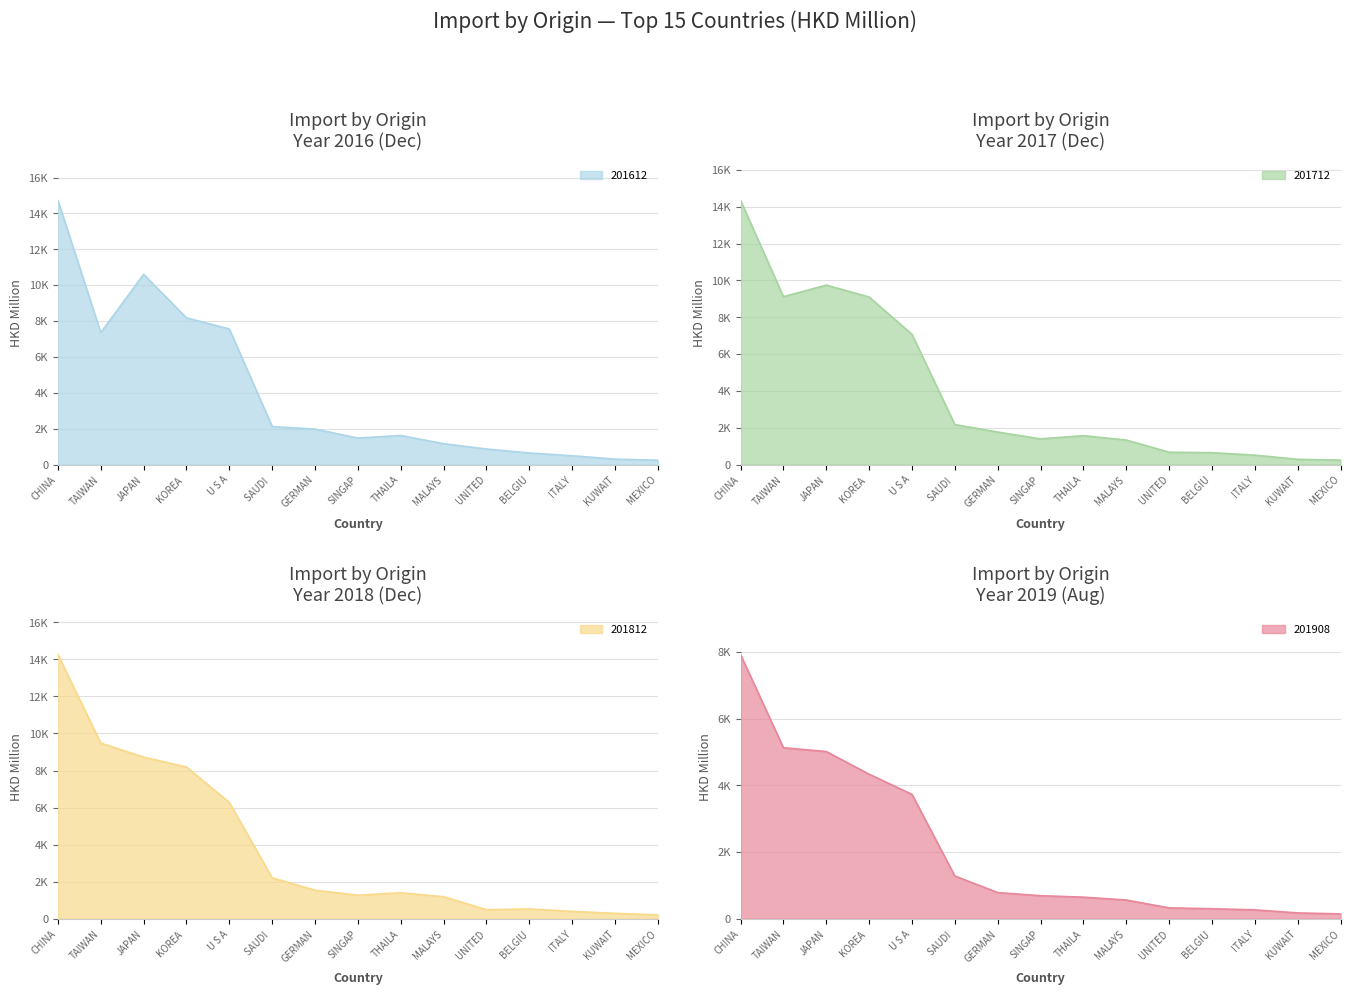

What is the spread (max minus min) of values at MALAYS?

768.5